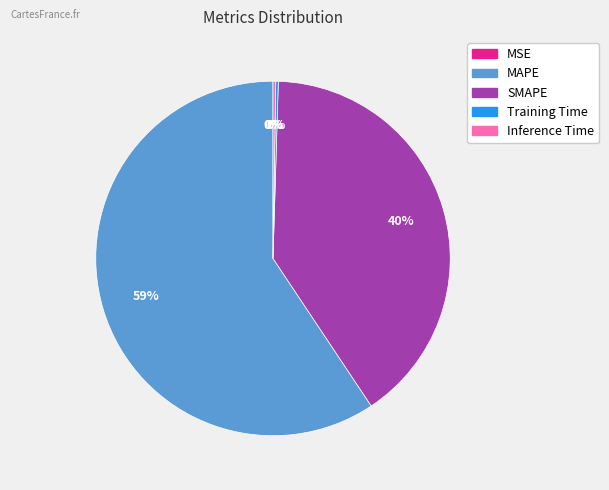

Which has a higher value, MAPE or SMAPE?

MAPE